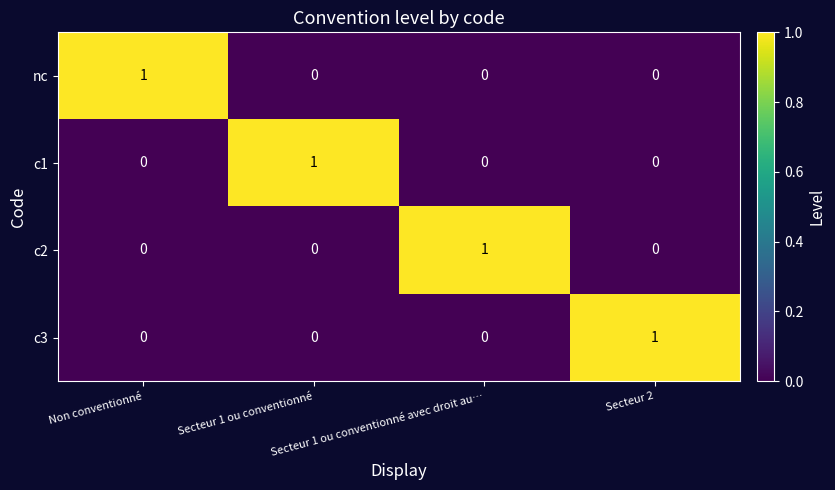

Count the c2 values in the range 0 to 1.

4